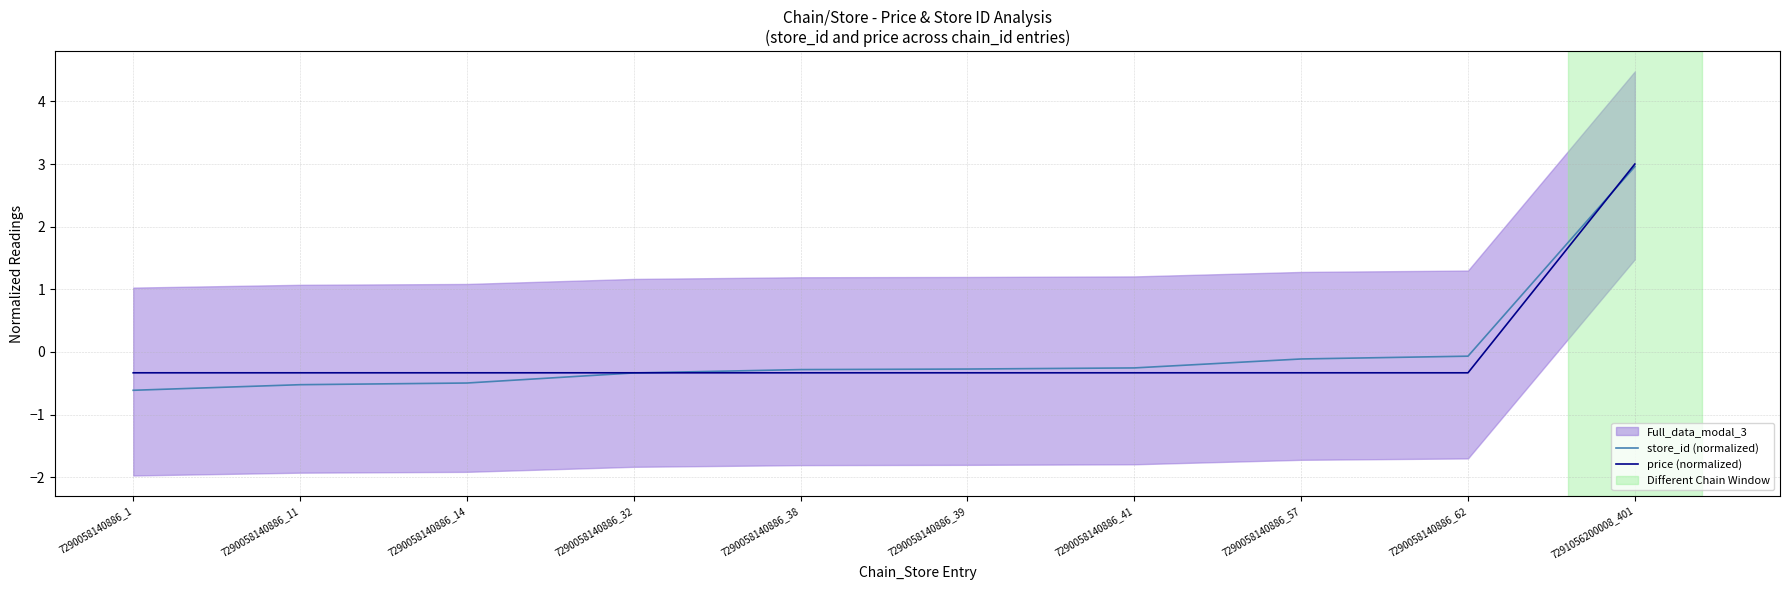

Between 7290058140886_32 and 7290058140886_57, which series saw the biggest shift?

store_id (normalized)